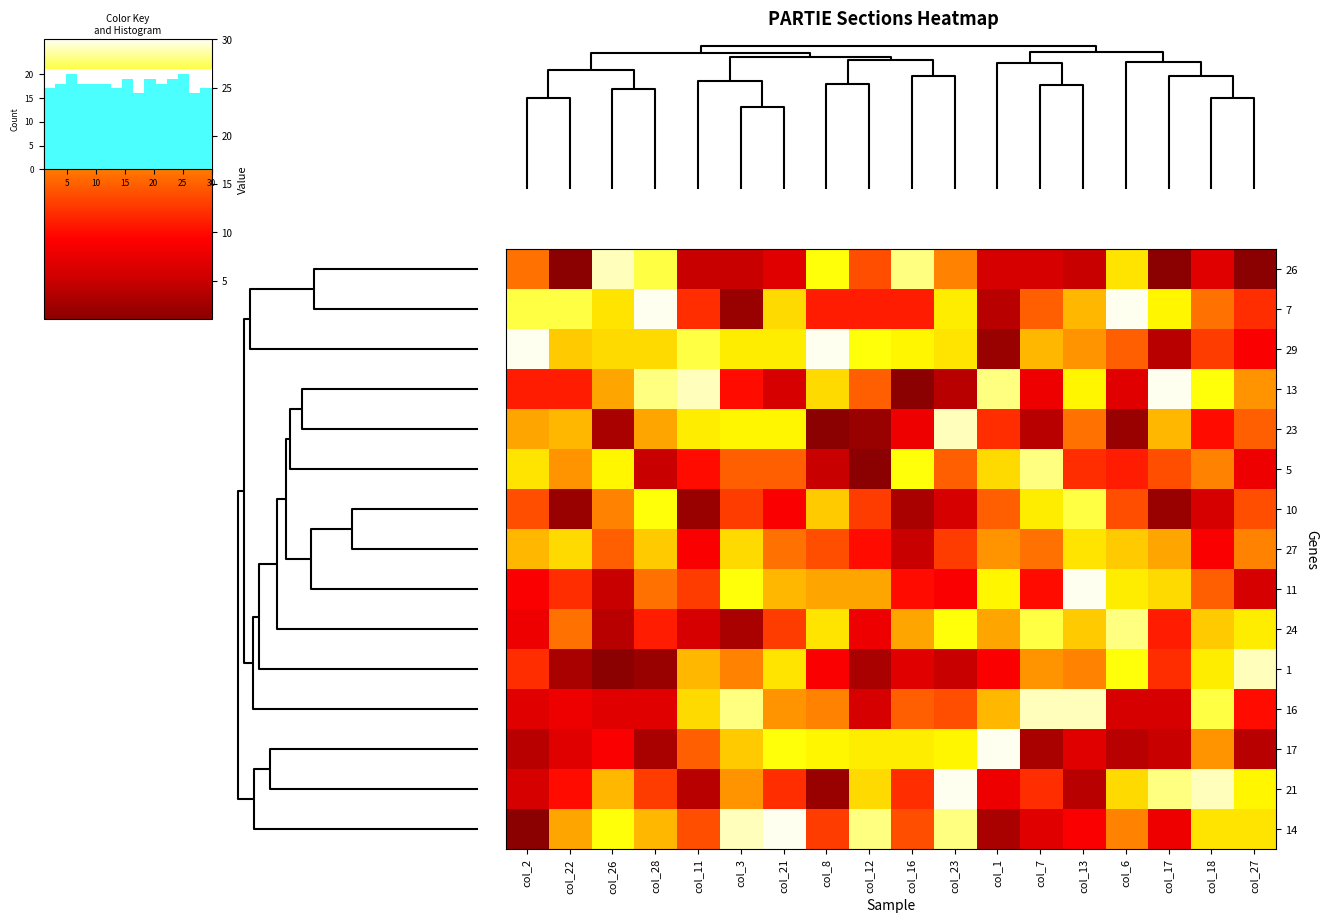

Rank the series at col_11 from highest to lowest value.

13, 29, 23, 16, 1, 17, 14, 11, 7, 5, 27, 24, 26, 21, 10